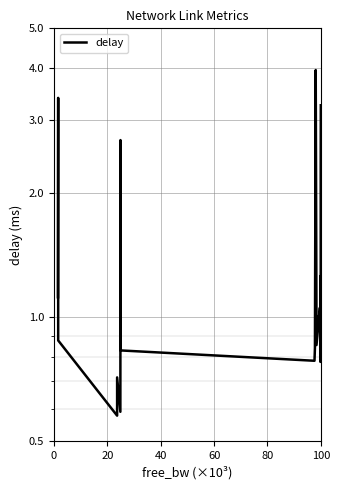

The value at 30 is 1.5. True or false?

False